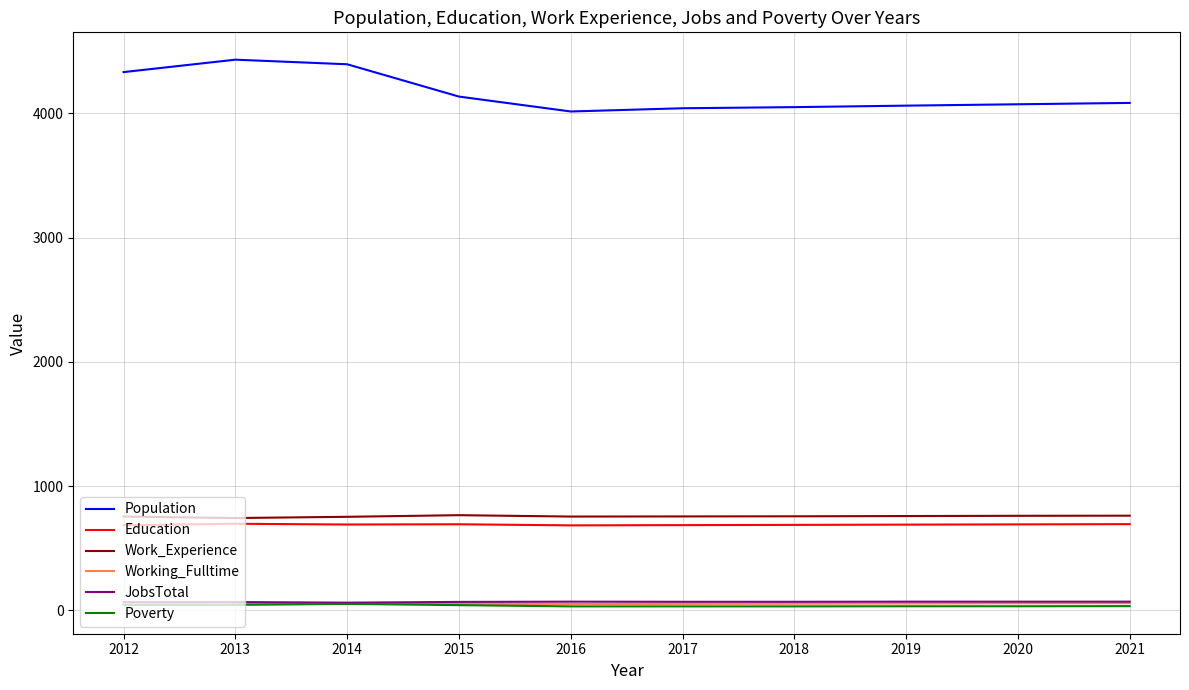

Which series has the largest range (max minus min)?

Population